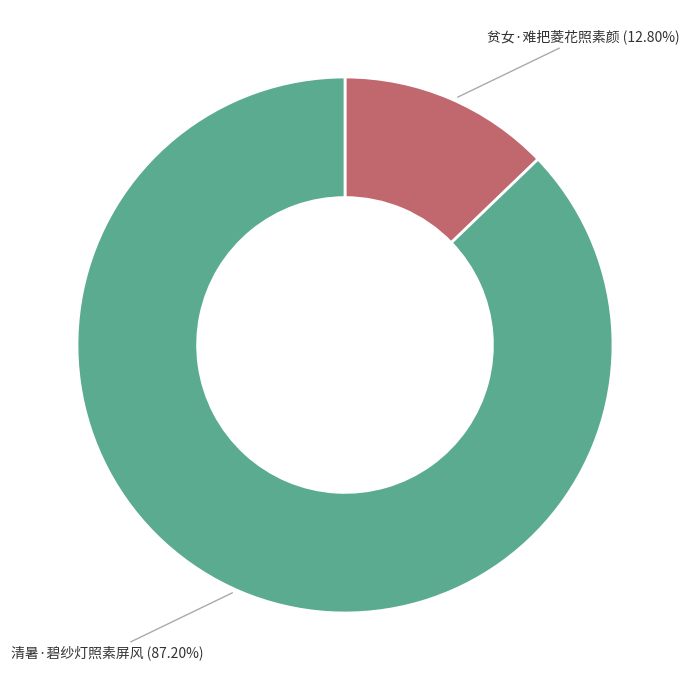

True or false: 清暑·碧纱灯照素屏风 accounts for 87% of the total.

True